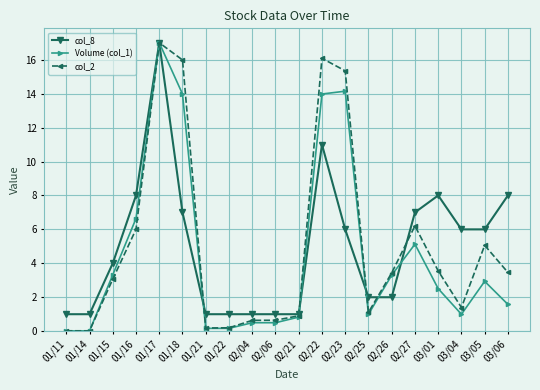

At which category does Volume (col_1) reach its first local peak?

01/17